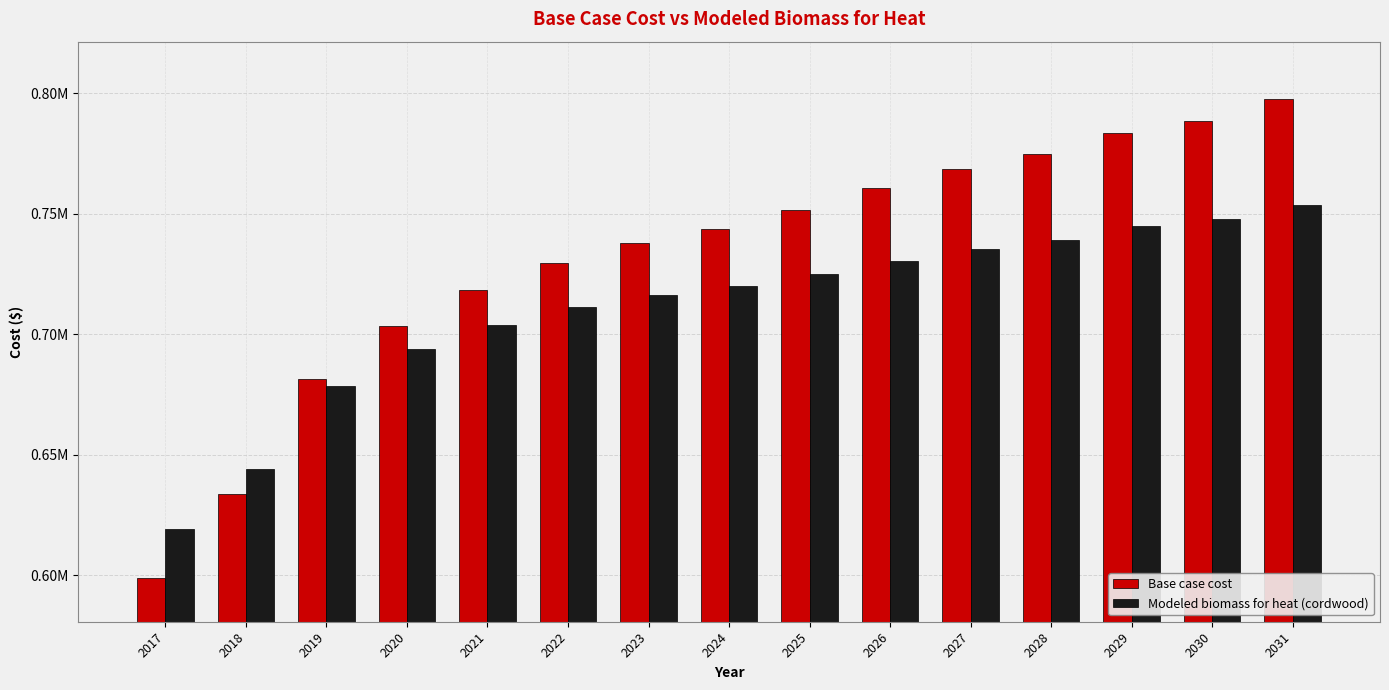

What are all the series names shown in the legend?

Base case cost, Modeled biomass for heat (cordwood)